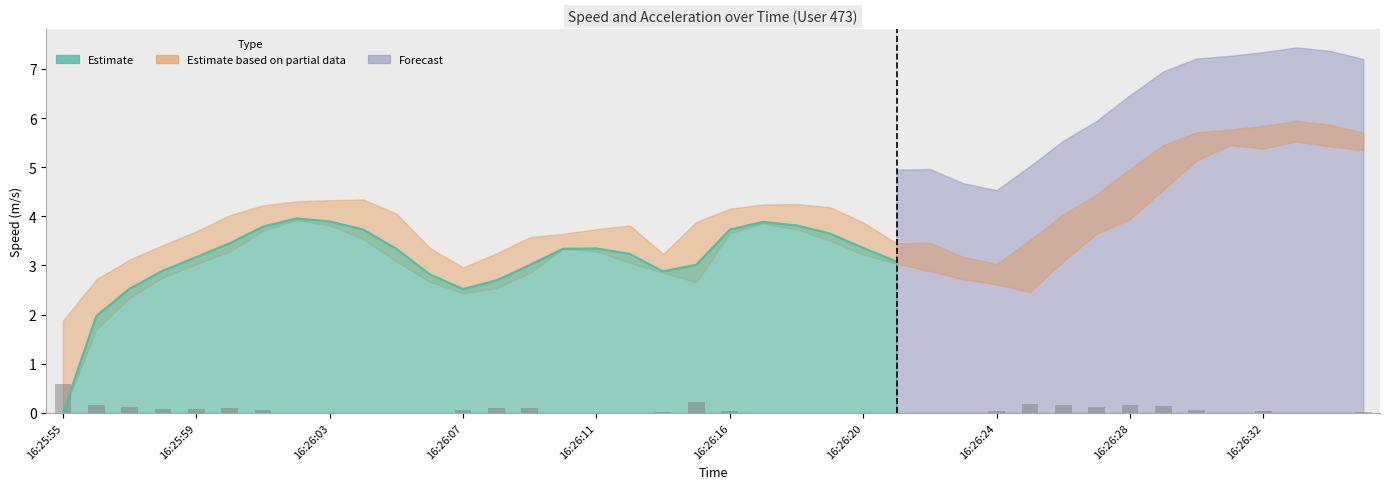

How many values in the speed series are below 3?

12